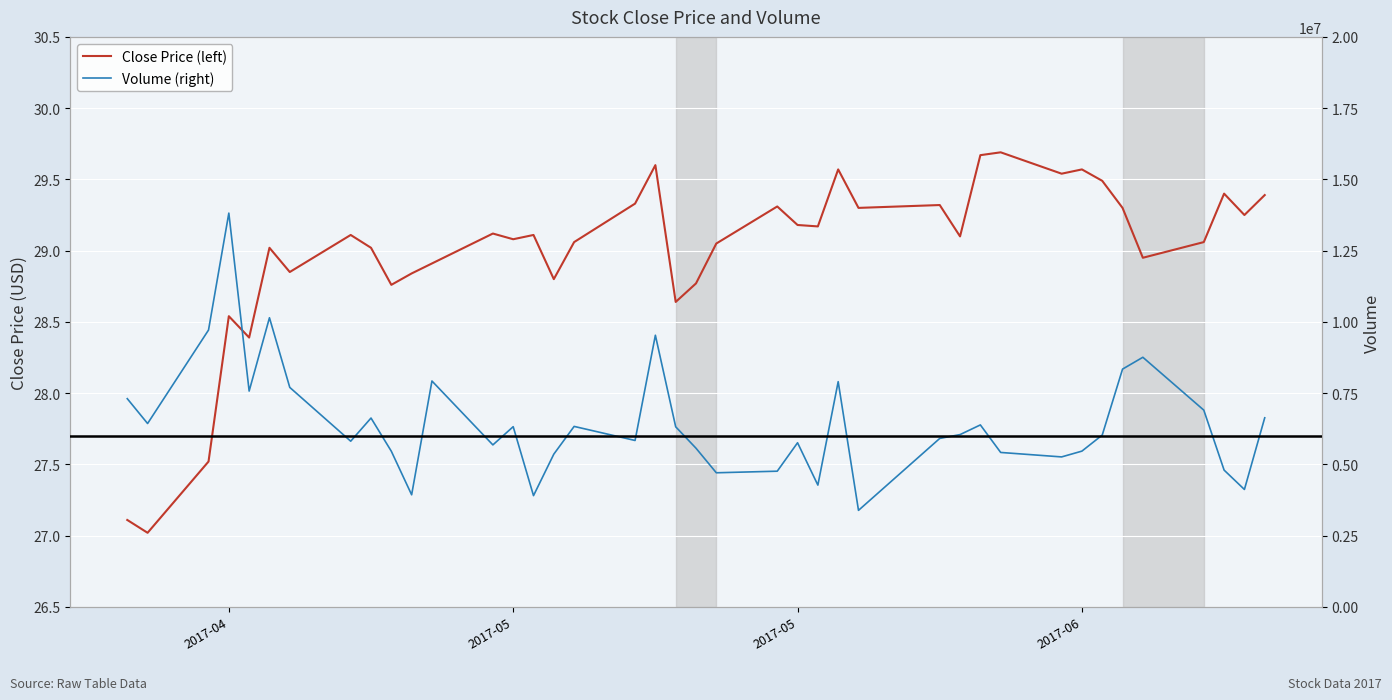

What is the value of the Close Price (left) point at the 18th from the left?

29.3